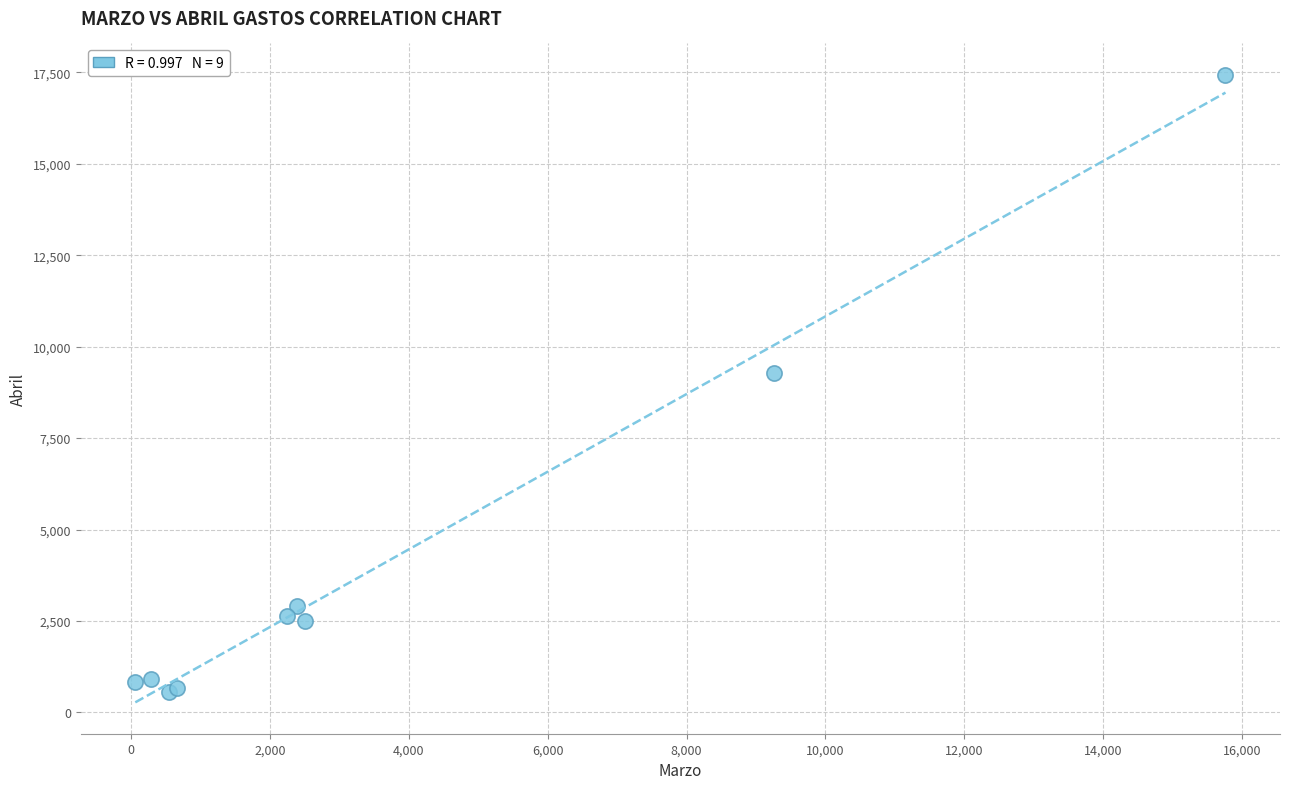

What Y value in the scatter plot is closest to 8991?

9280.0